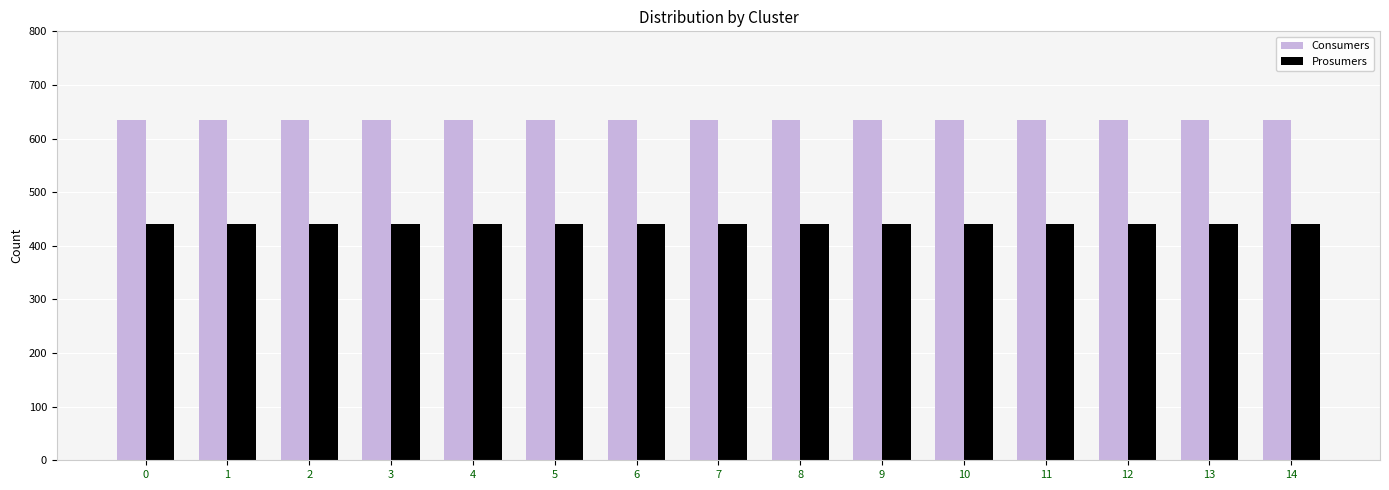

What is the difference between the highest and lowest values at 9?

195